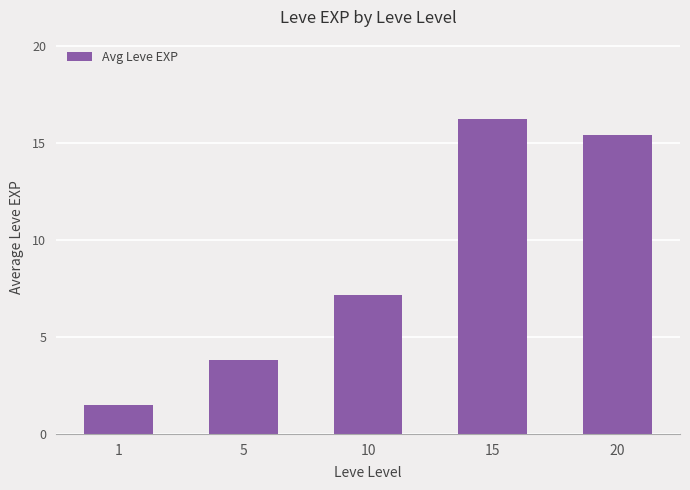

Rank the categories by value from highest to lowest.

15, 20, 10, 5, 1